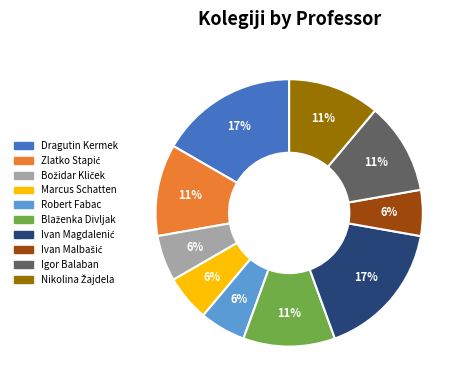

Which has a higher value, Marcus Schatten or Dragutin Kermek?

Dragutin Kermek